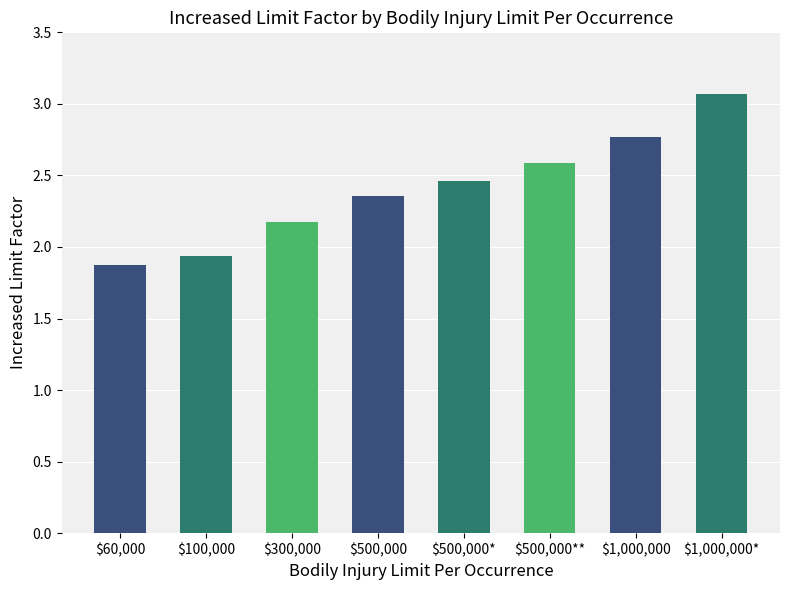

Rank the categories by value from lowest to highest.

$60,000, $100,000, $300,000, $500,000, $500,000*, $500,000**, $1,000,000, $1,000,000*